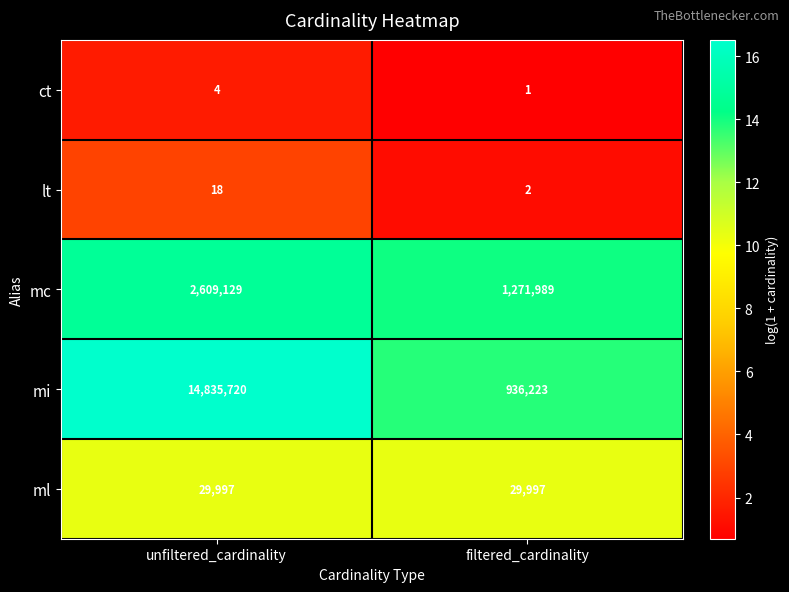

At unfiltered_cardinality, list the series in order from smallest to largest.

ct, lt, ml, mc, mi